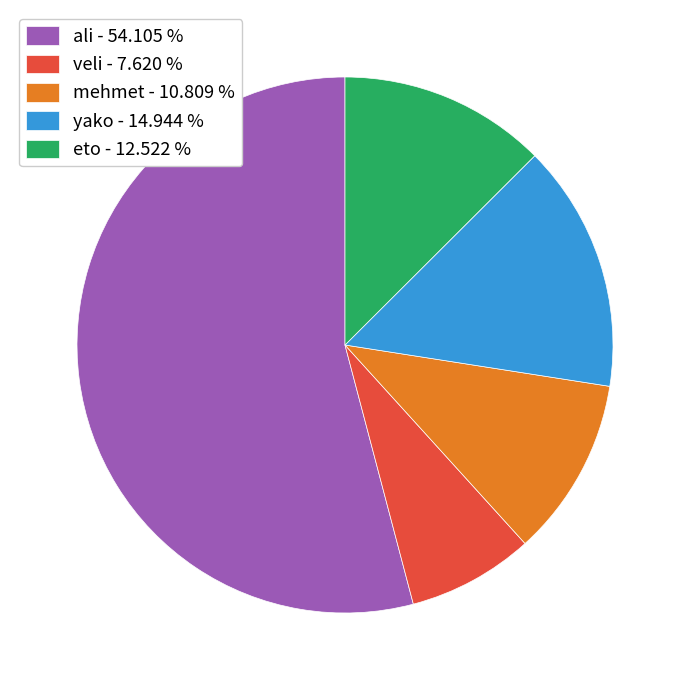

Do mehmet - 10.809 % and veli - 7.620 % together represent more than half of the pie?

No